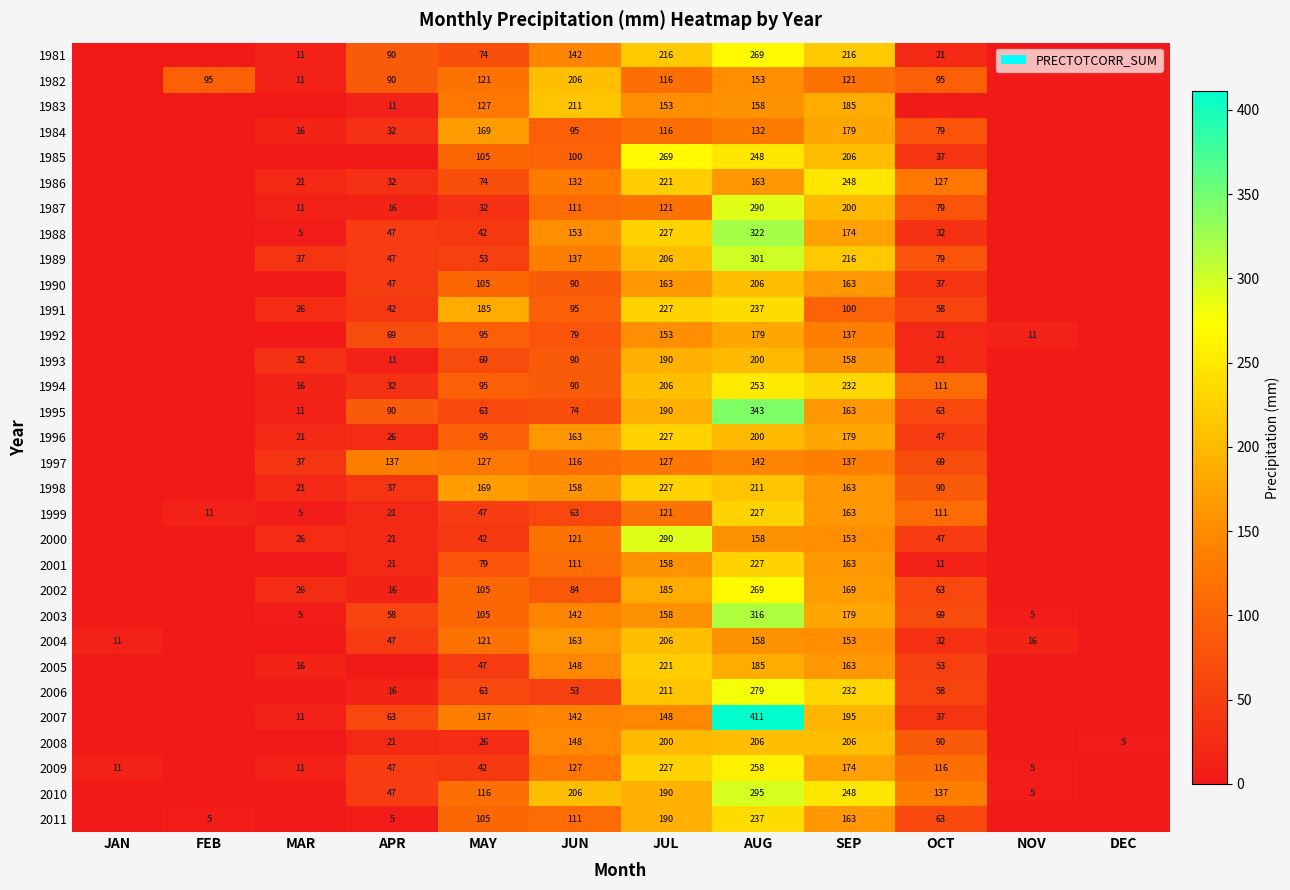

True or false: 1990 has a value of 105 at MAY.

True